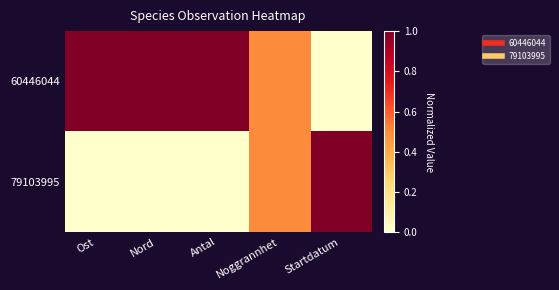

Between Ost and Startdatum, which series saw the biggest shift?

60446044